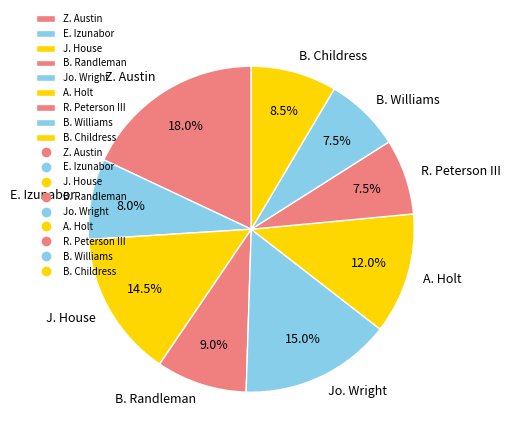

Between Jo. Wright and B. Williams, which is larger?

Jo. Wright